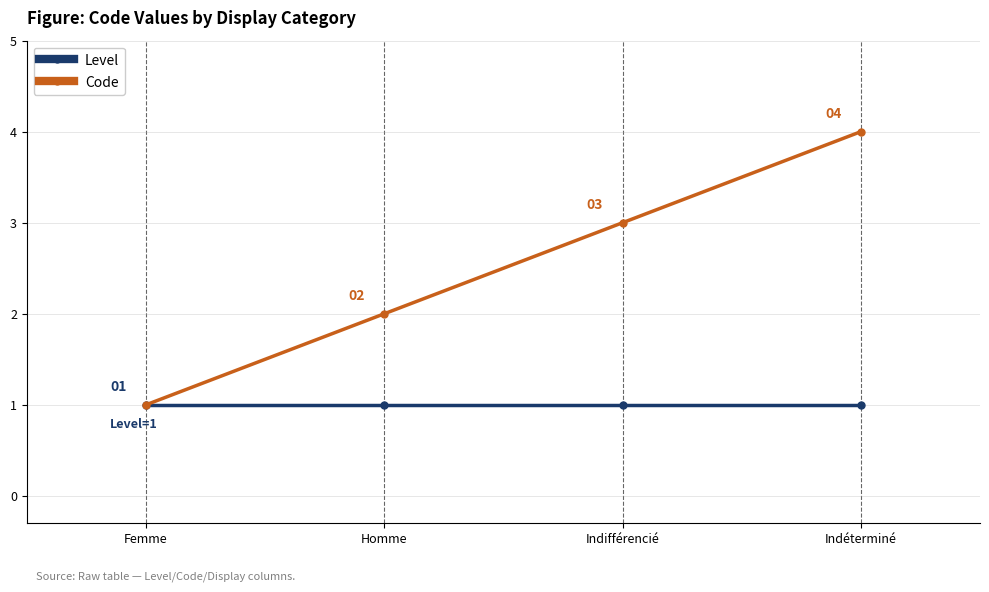

At Indifférencié, list the series in order from largest to smallest.

Code, Level